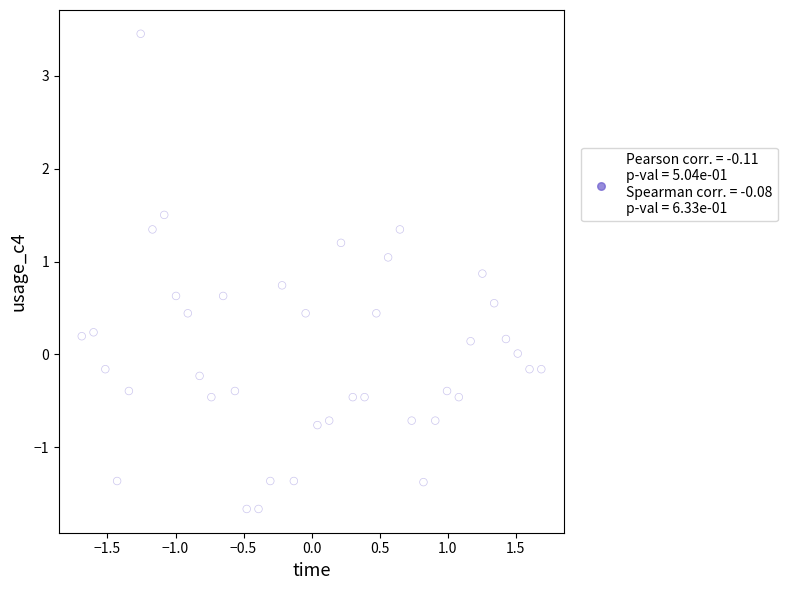

What is the range of X values (max minus min)?

3.4